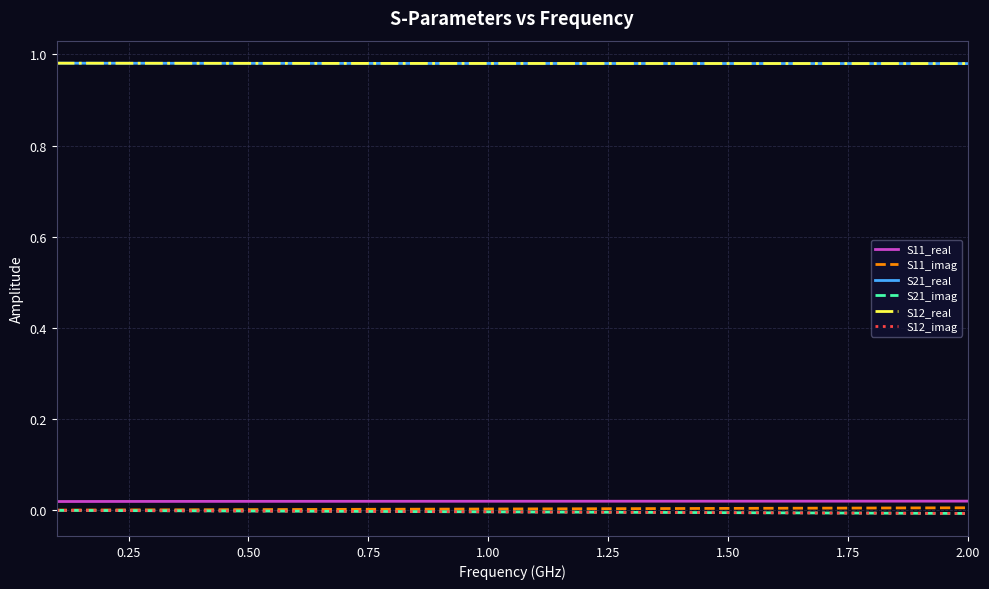

What is the sum of all S21_imag values?

-0.1